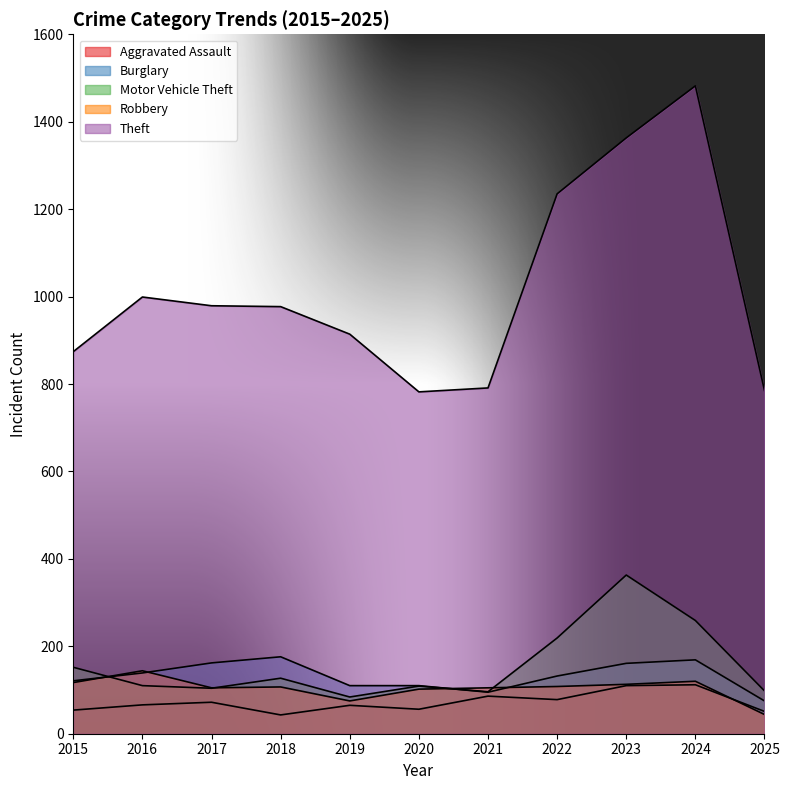

What is the difference between the maximum and minimum values in the Theft series?

700